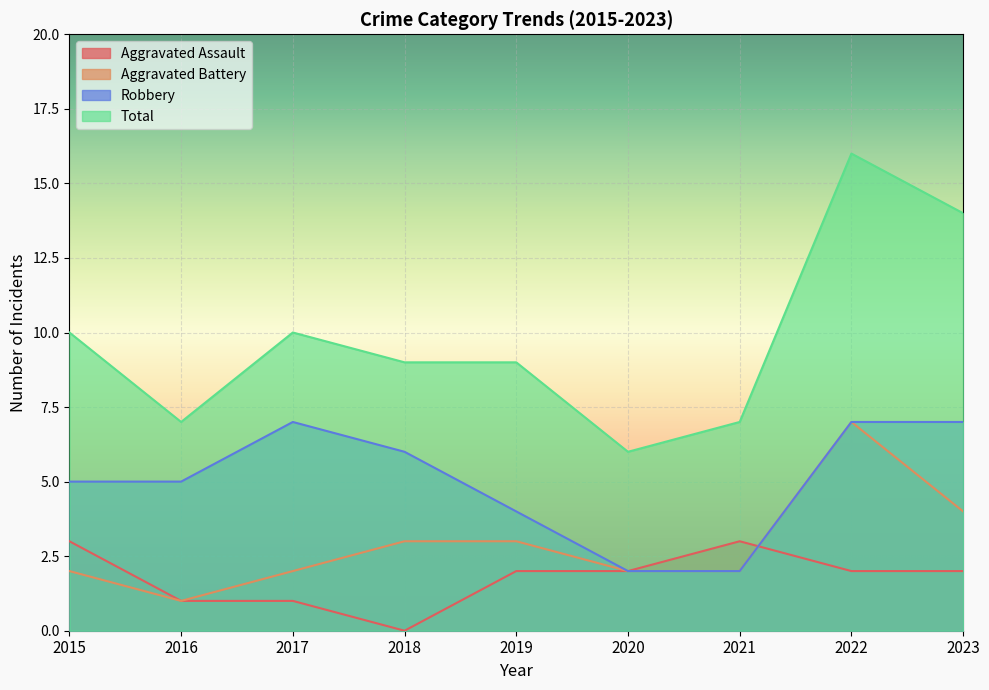

What is the maximum value shown in the chart?

16